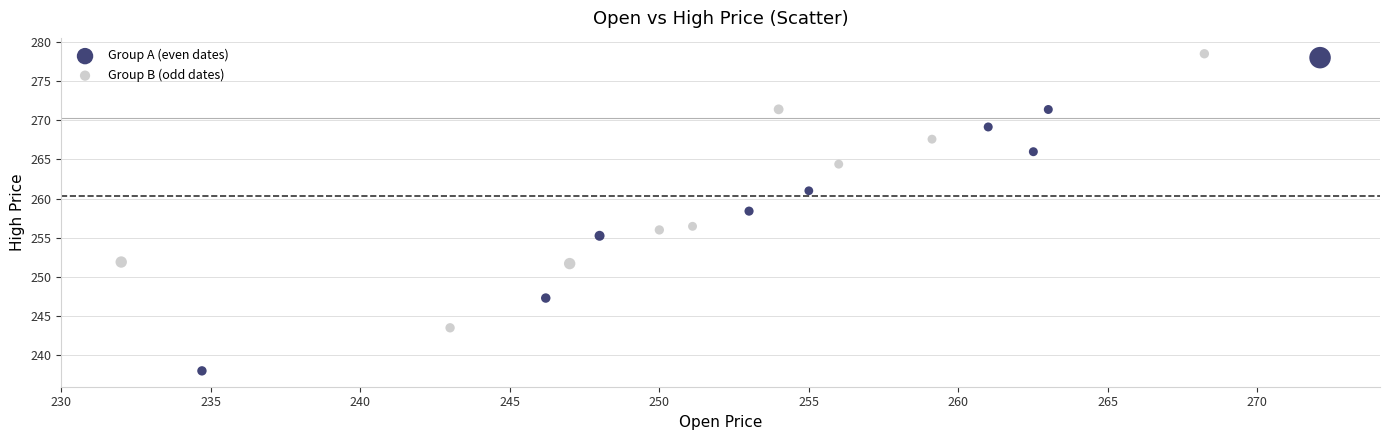

Which series reaches the minimum Y coordinate?

Group A (even dates)